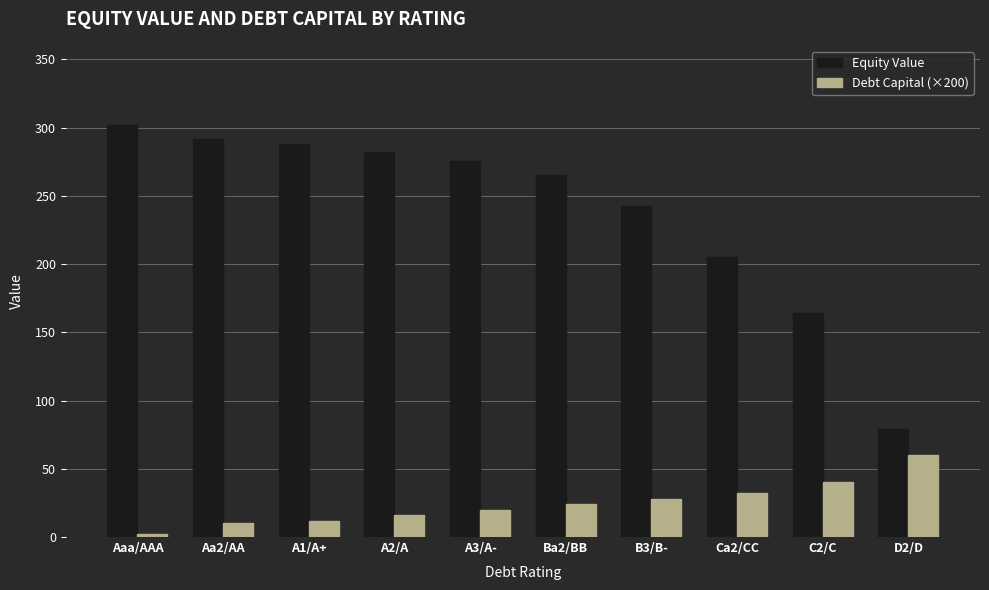

Which series has the largest range (max minus min)?

Equity Value